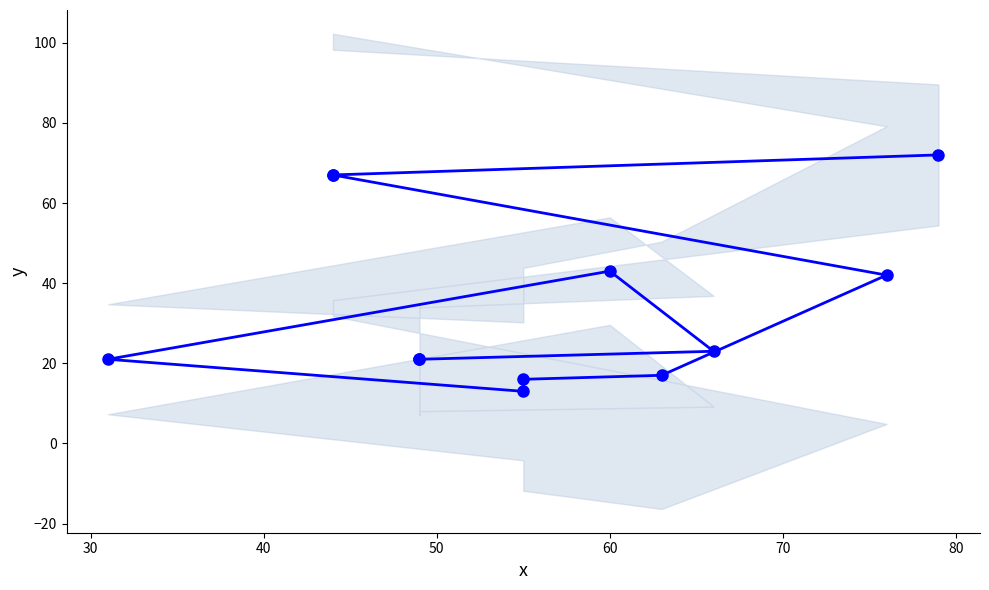

How many lines are shown in the chart?

1